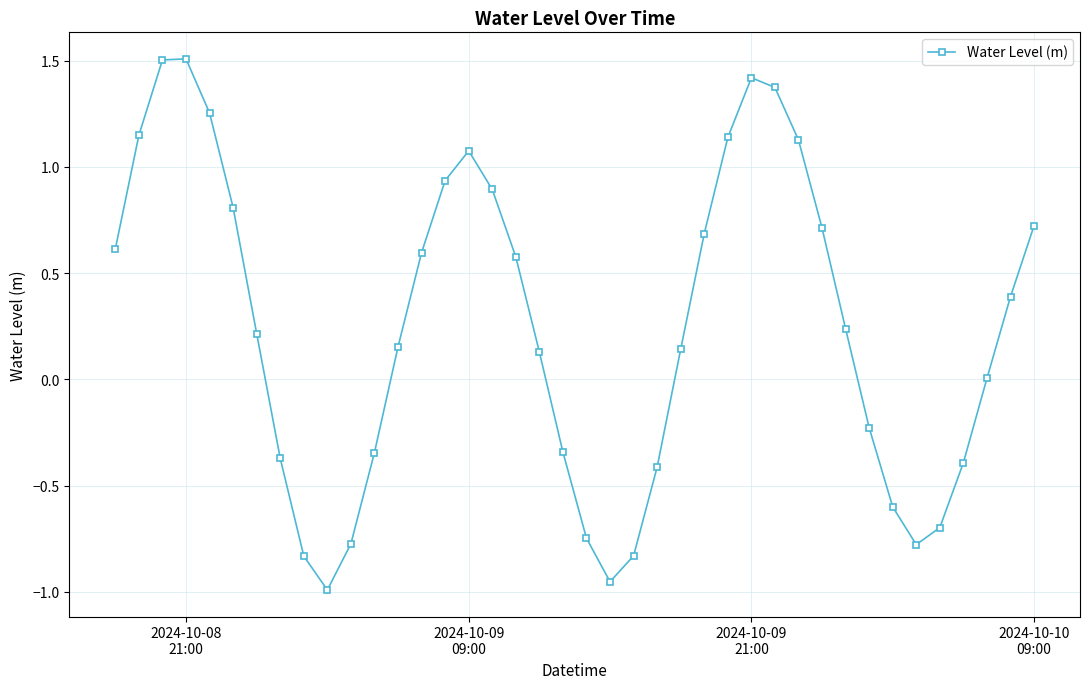

How many interior local valleys (lower than both neighbors) does the data have?

3